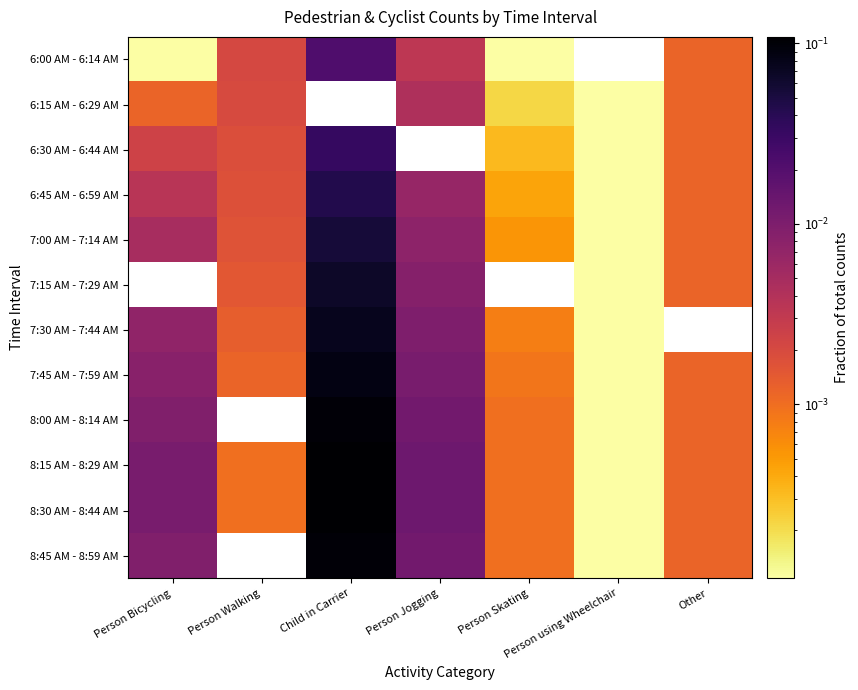

At how many categories does at least one series exceed 0?

7